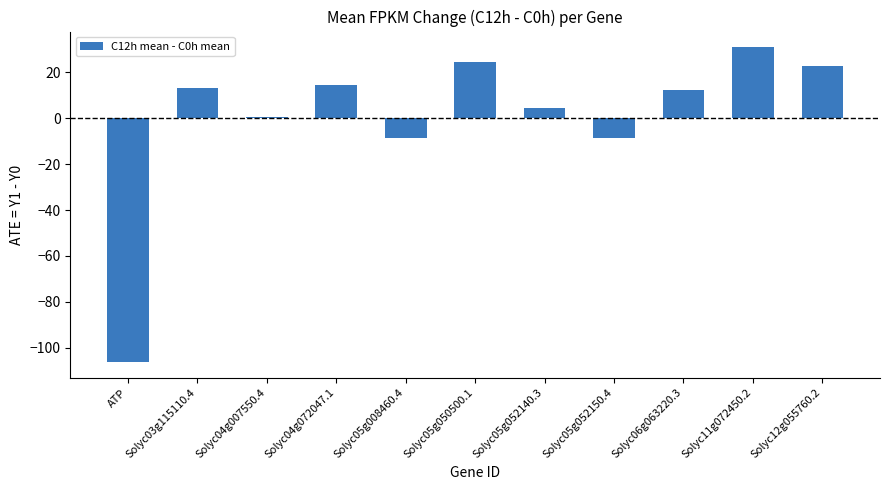

The value at Solyc05g052140.3 is 4.5. True or false?

True